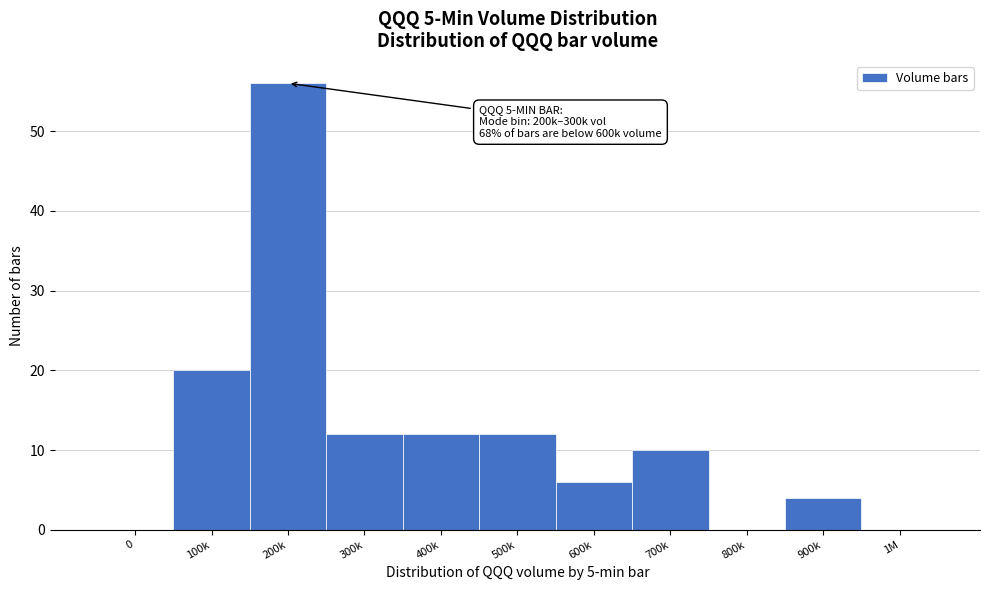

Reading left to right, list all the values displayed in this chart.

0=0	100k=20	200k=56	300k=12	400k=12	500k=12	600k=6	700k=10	800k=0	900k=4	1M=0